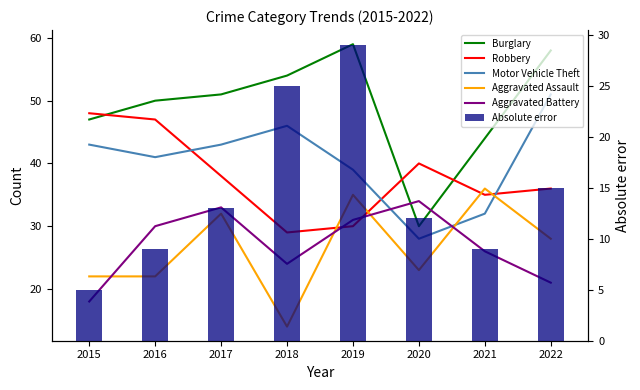

How many values in the Robbery series exceed 38?

3